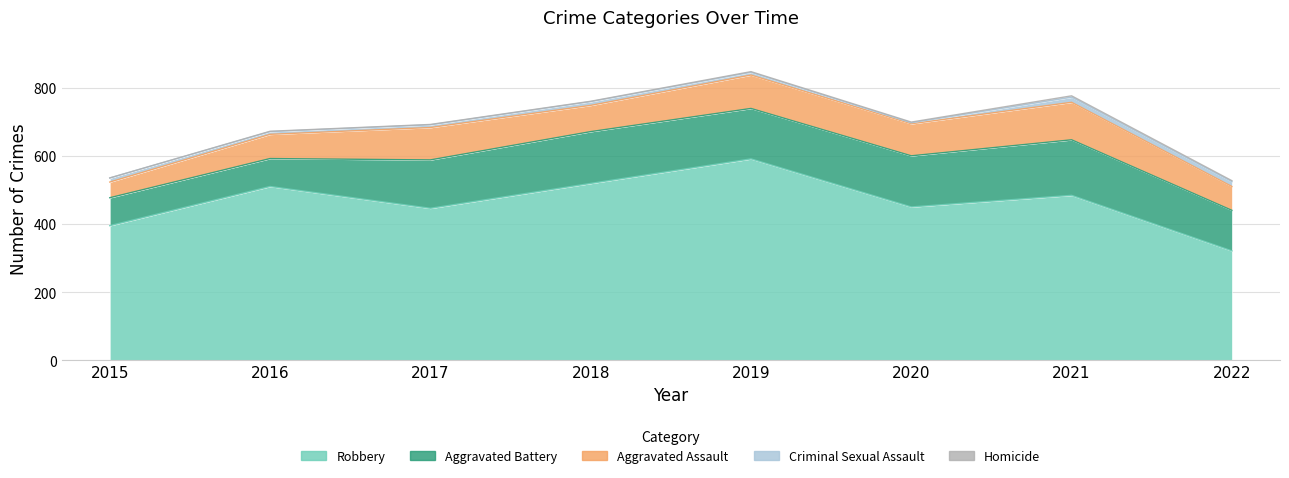

What is the total value across all series at 2016?

672